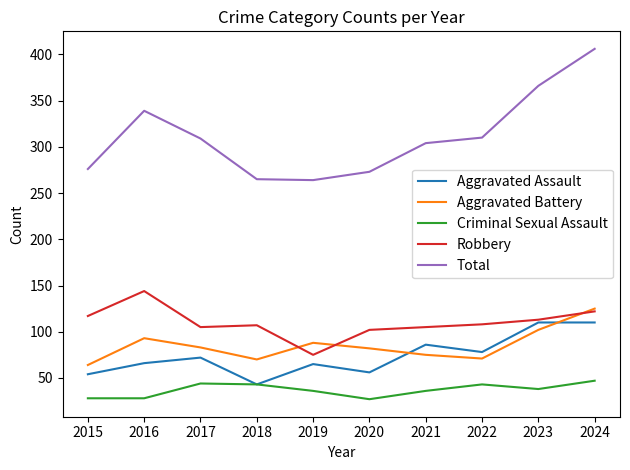

At how many categories does at least one series exceed 268?

8